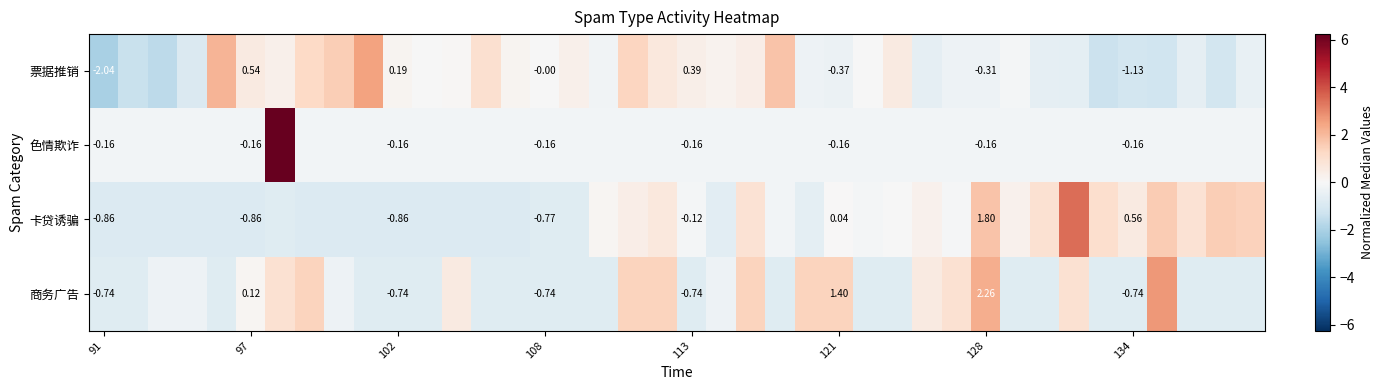

How many positive values does the 商务广告 series have?

14